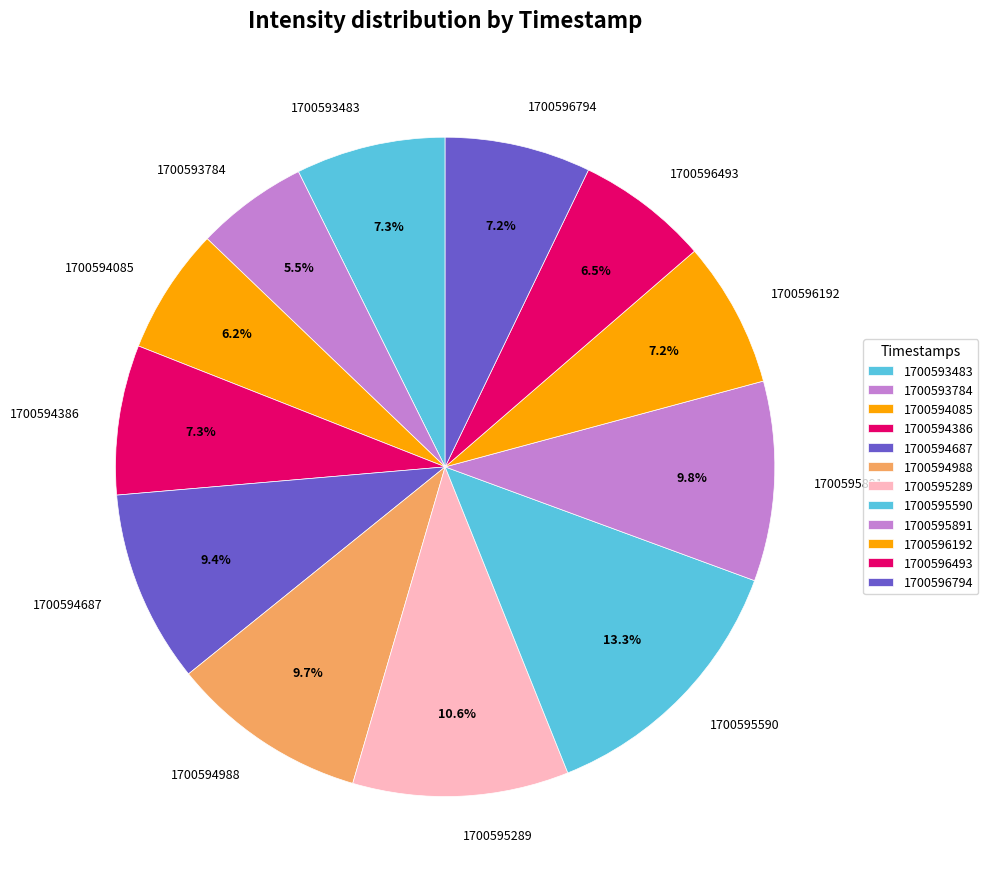

Does 1700594687 account for over 50% of the chart?

No